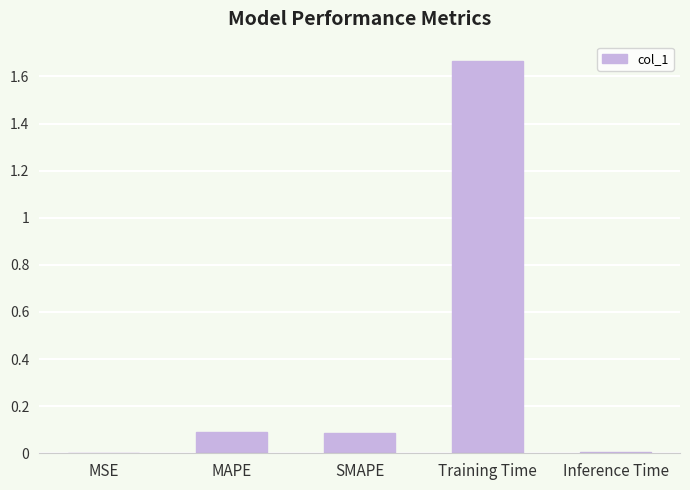

What is the sum of all values?

1.8